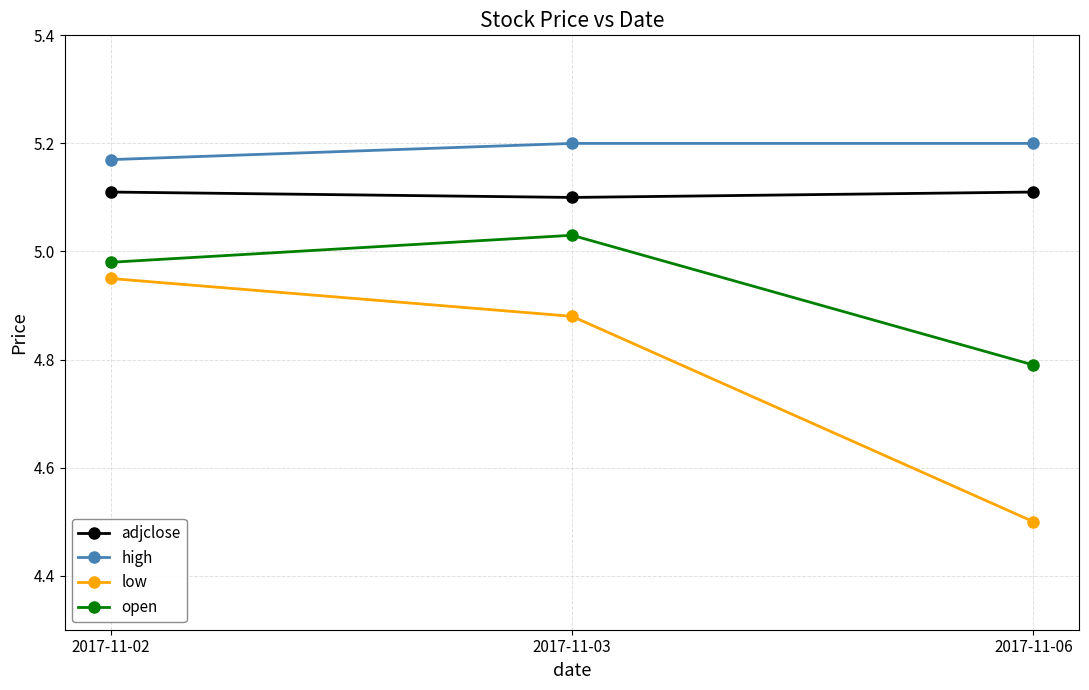

The value of low at 2017-11-06 is 4.5. True or false?

True